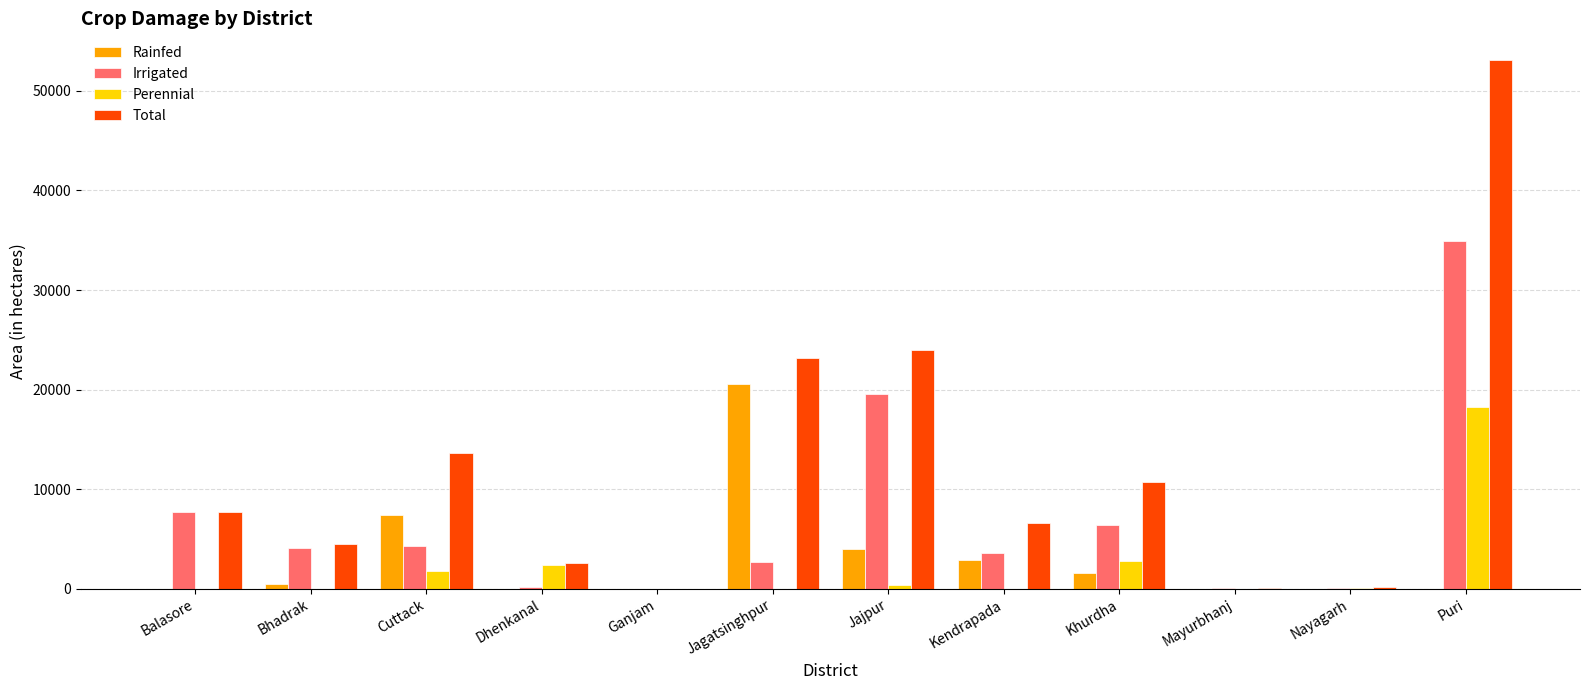

How many data points does each series have?

12